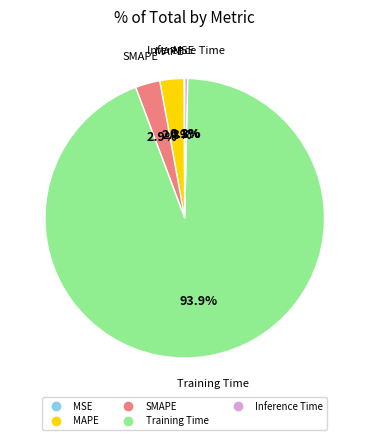

Which has a higher value, Inference Time or MAPE?

MAPE